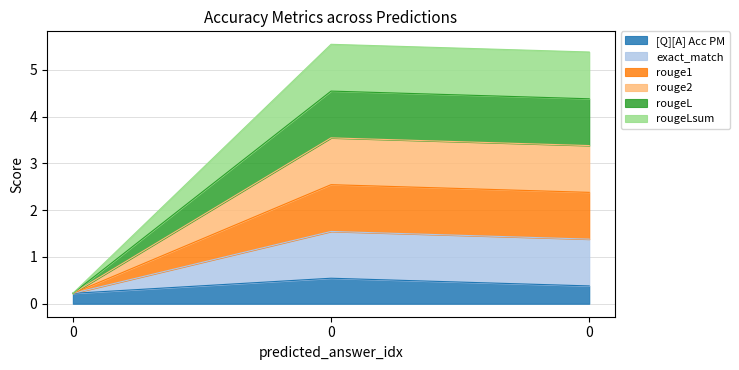

At how many categories does at least one series exceed 0?

3